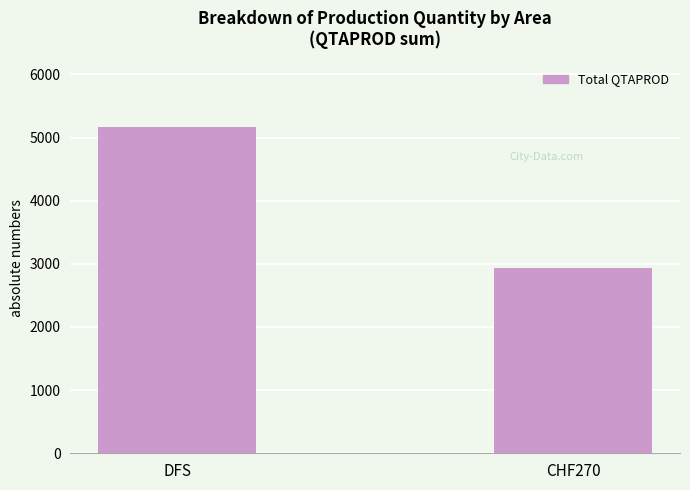

Between DFS and CHF270, which is larger?

DFS